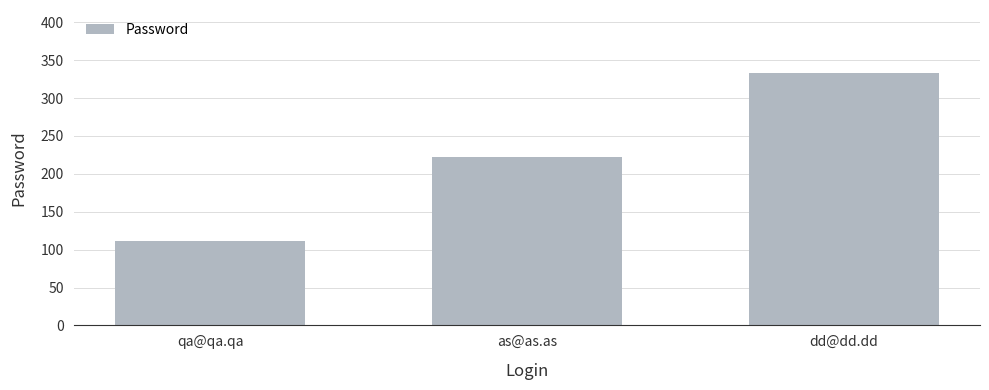

The chart shows a value of 111 at qa@qa.qa. True or false?

True